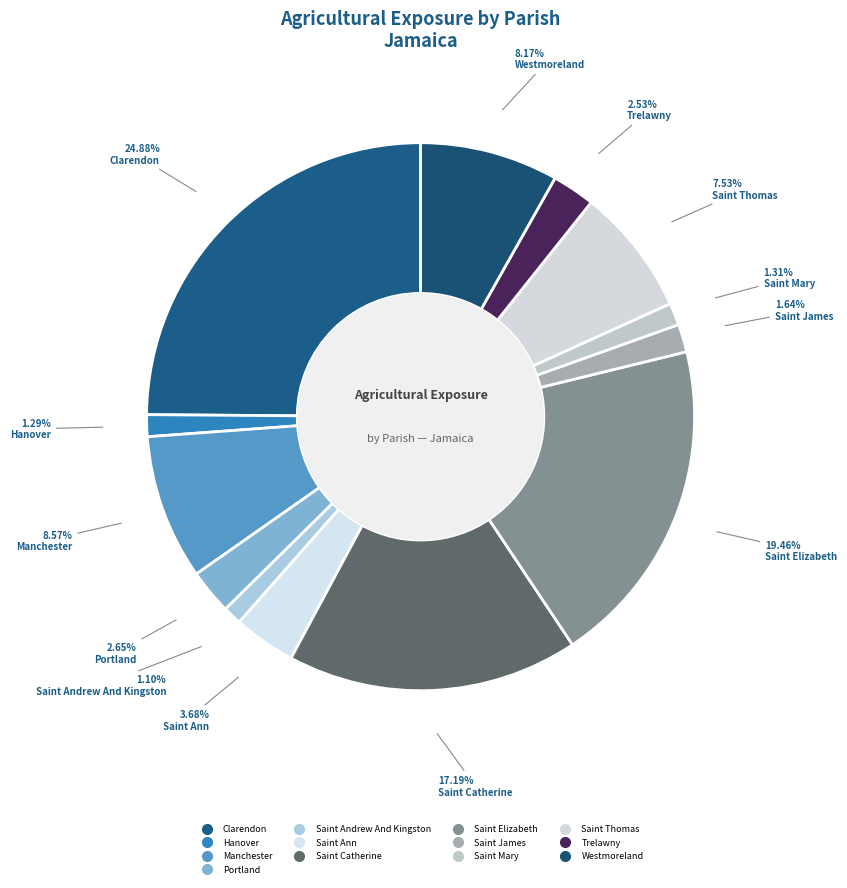

Which slice is the largest?

Clarendon